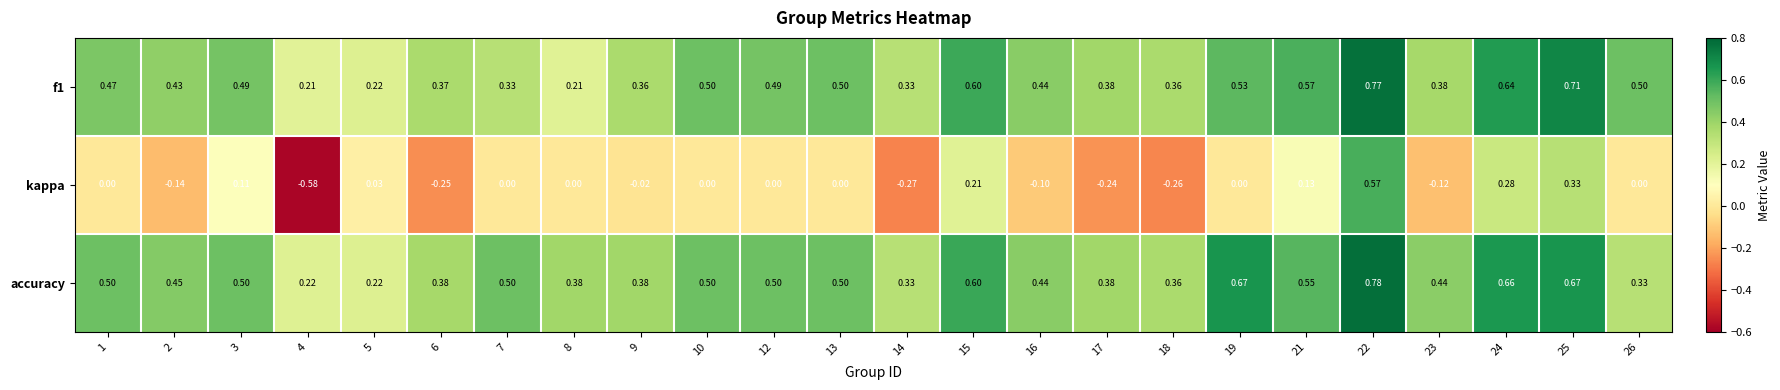

Which series changed the most between 6 and 12?

kappa